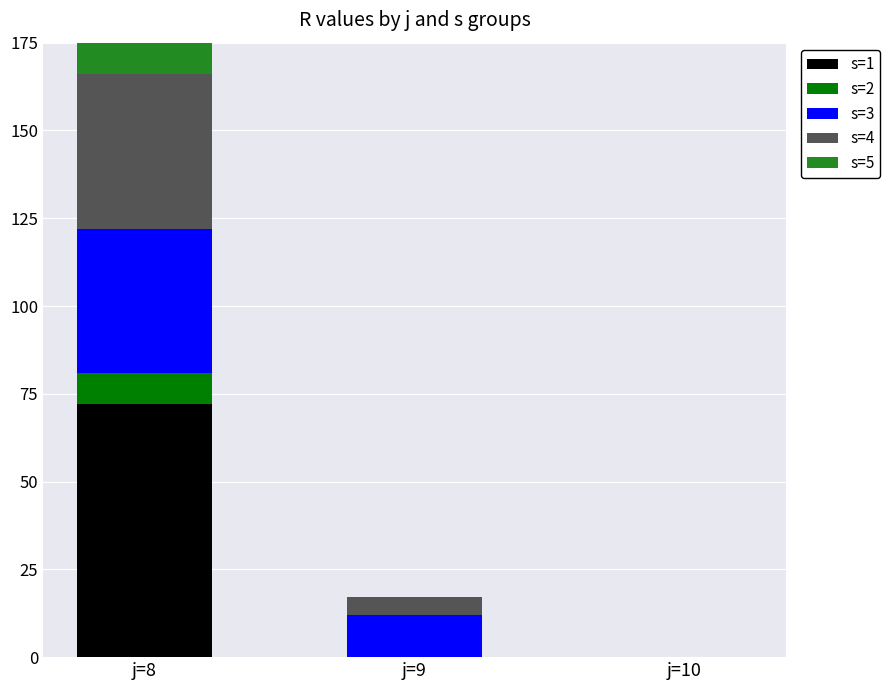

Reading right to left, what are all the values shown in this chart?

s=1: j=10=0	j=9=0	j=8=72
s=2: j=10=0	j=9=0	j=8=9
s=3: j=10=0	j=9=12	j=8=41
s=4: j=10=0	j=9=5	j=8=44
s=5: j=10=0	j=9=0	j=8=49